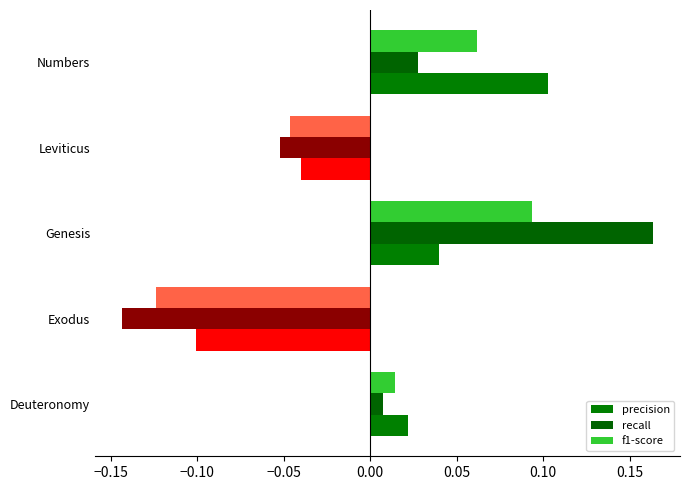

How many series are shown in this chart?

3